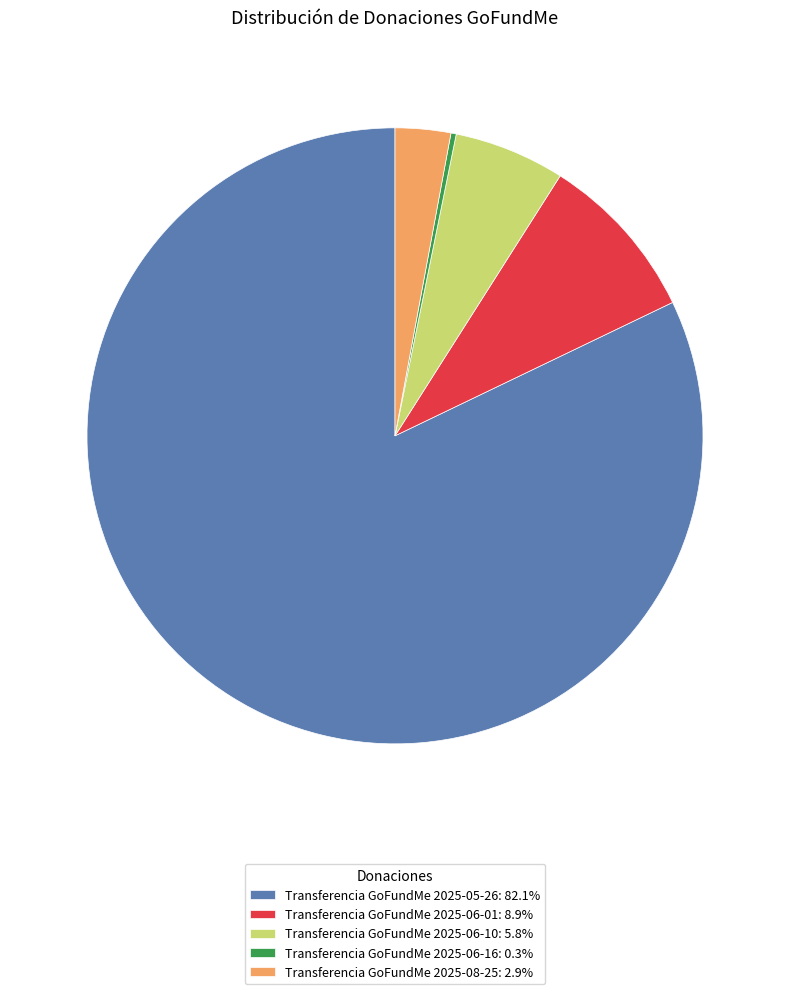

Is it true that Transferencia GoFundMe 2025-06-01 is 9% of the pie?

True